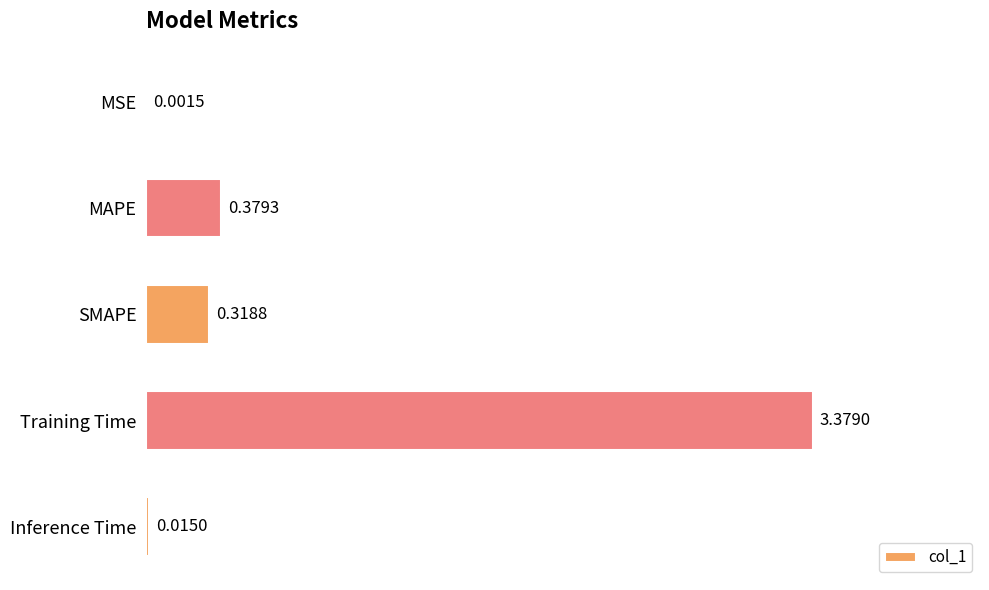

Count the number of data series in this chart.

1